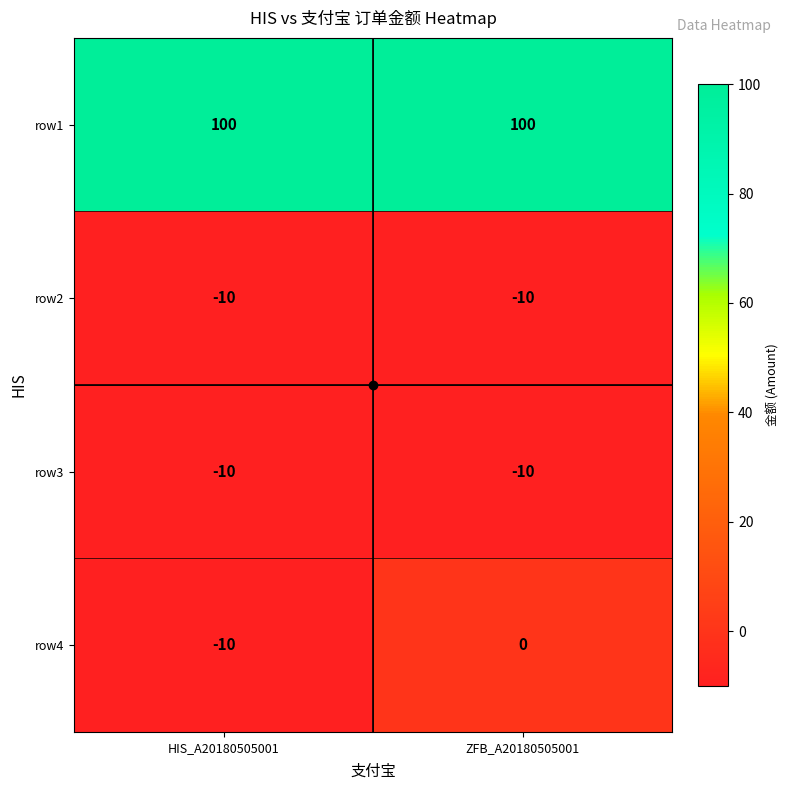

Between HIS_A20180505001 and ZFB_A20180505001, which series saw the biggest shift?

row4